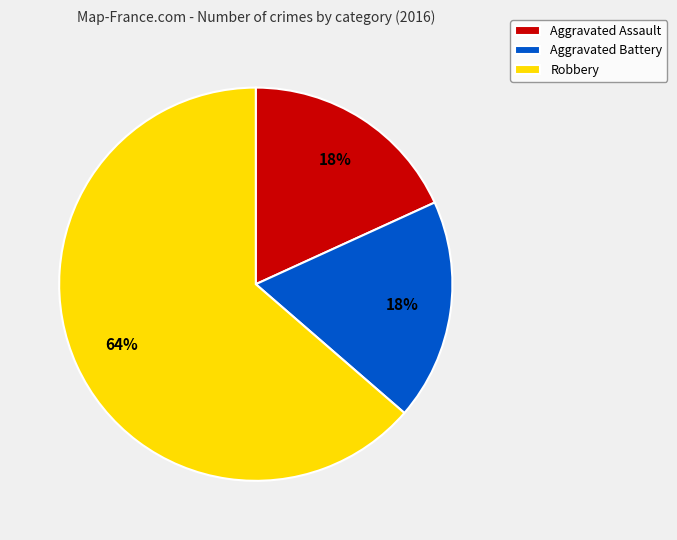

What is the ratio of the value at Aggravated Assault to the value at Robbery?

0.3